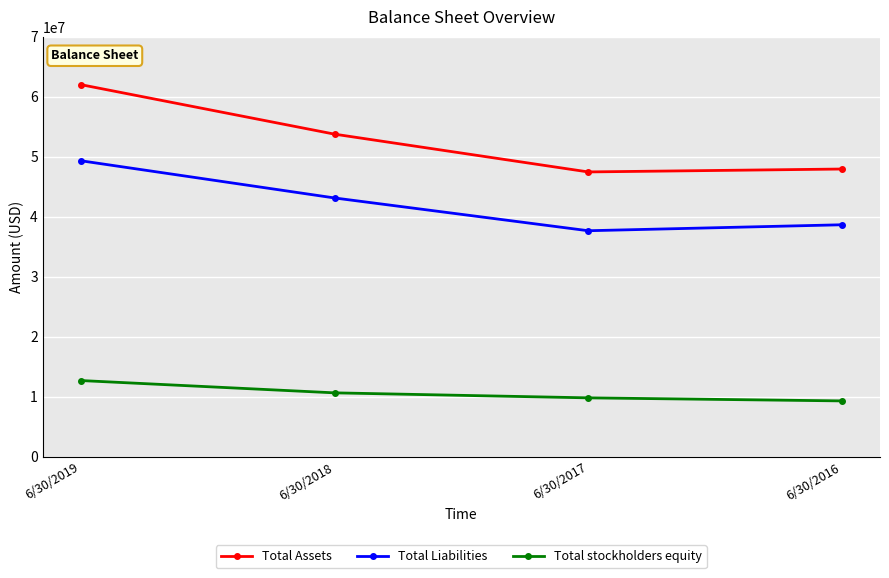

Count the number of categories in the chart.

4